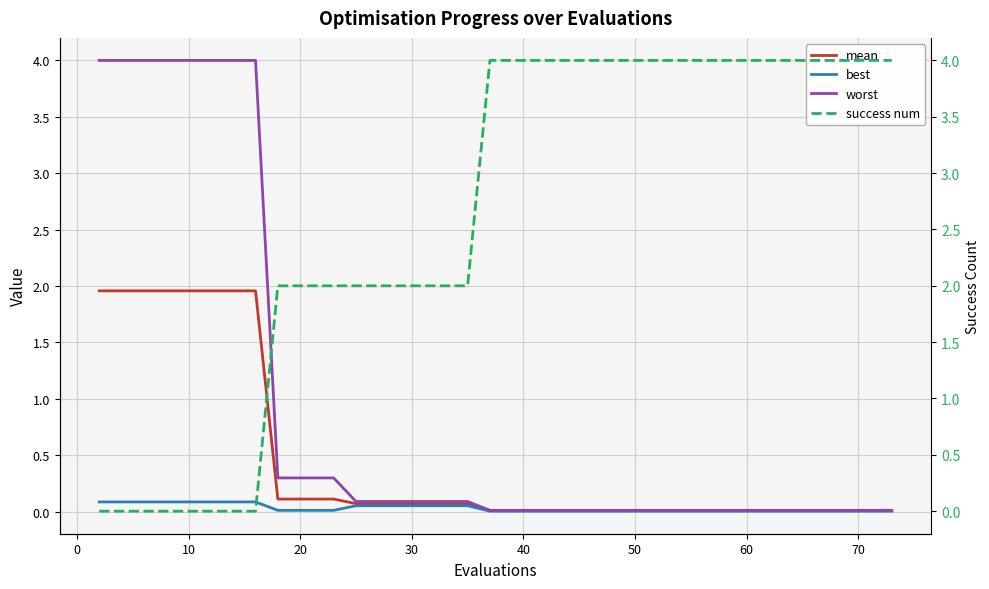

Rank the series by their maximum value, from lowest to highest.

best, mean, worst, success num